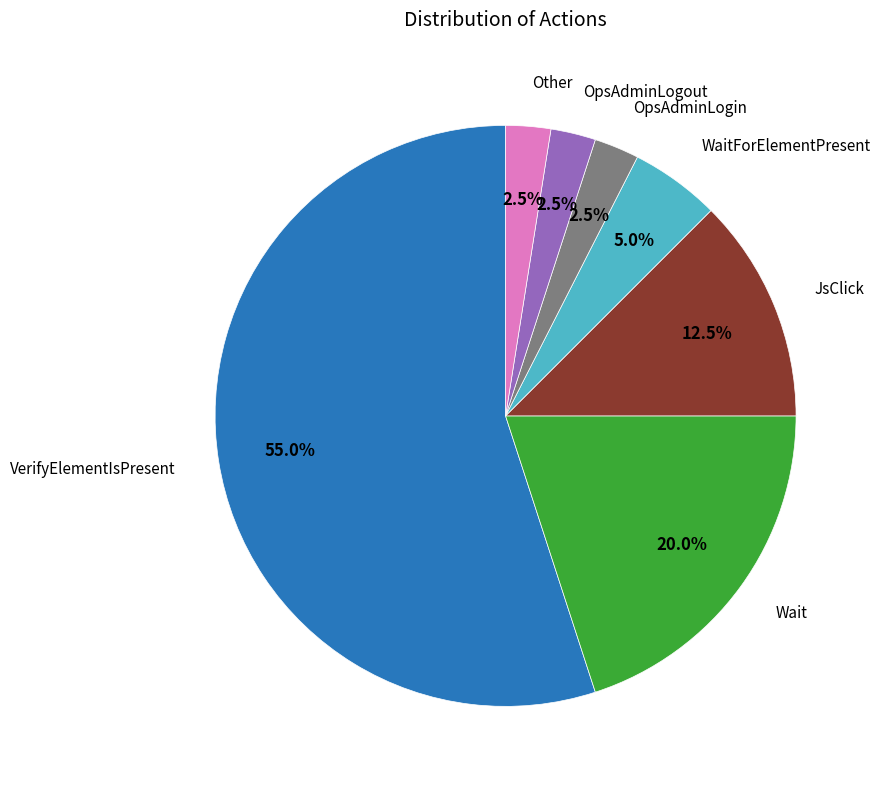

Does any single category account for the majority?

Yes